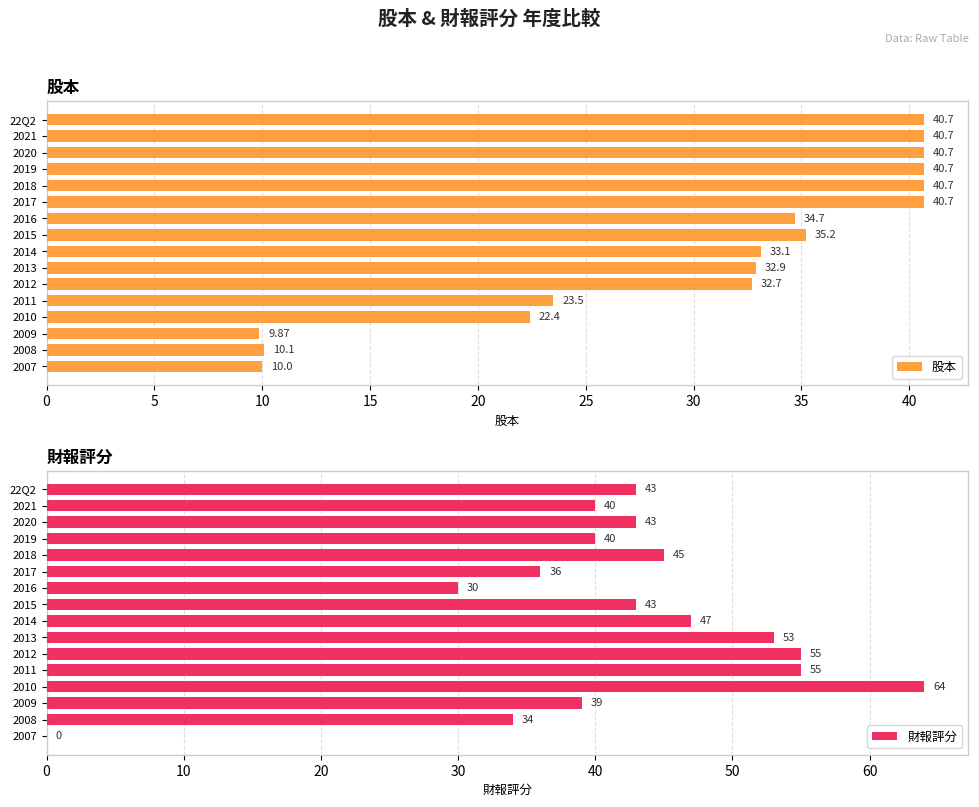

At which label does 股本 reach its minimum?

2009